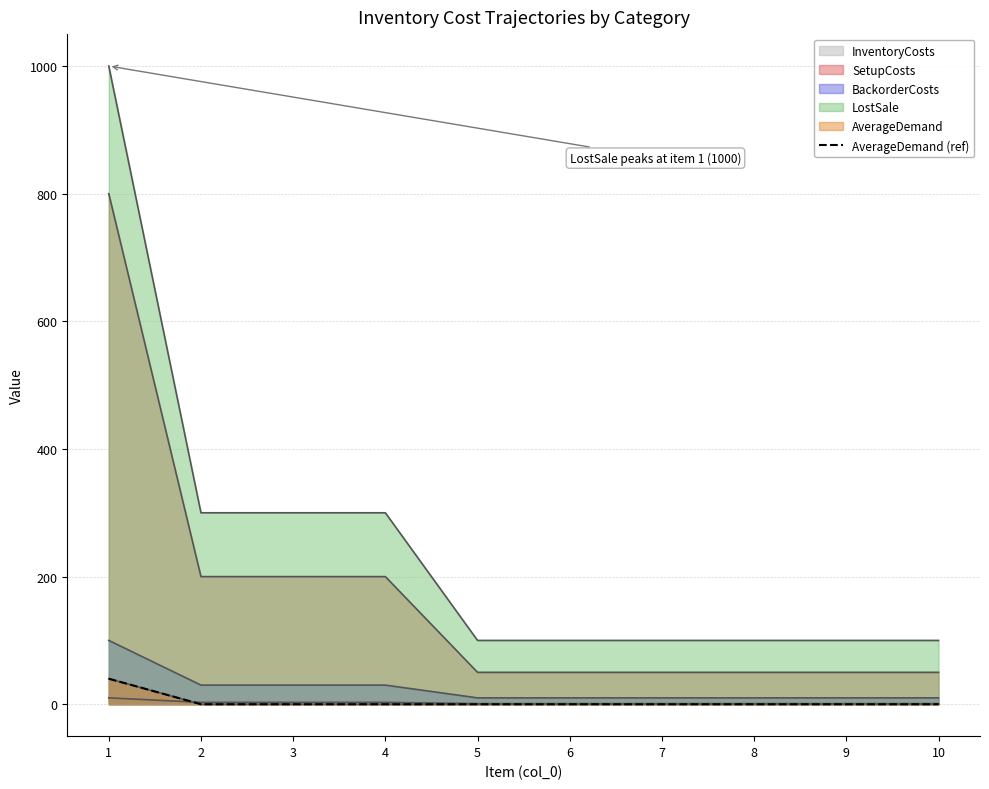

Reading left to right, extract all data points from this chart.

1=40	2=0	3=0	4=0	5=0	6=0	7=0	8=0	9=0	10=0